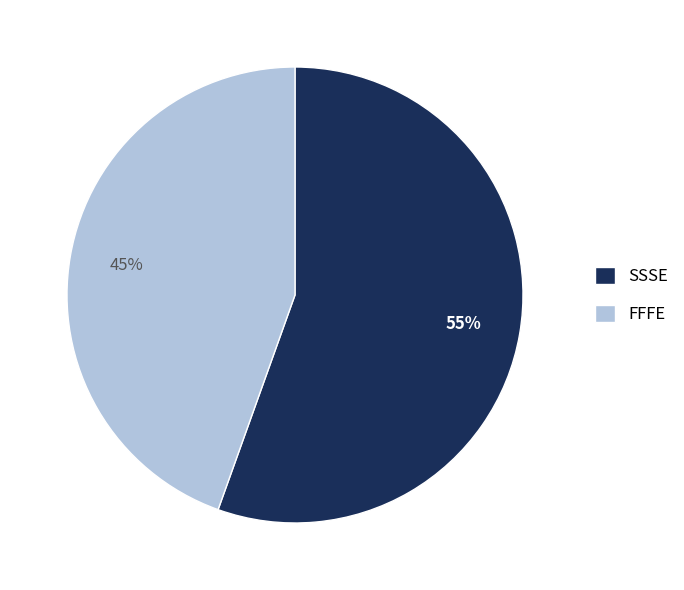

Which slice represents more than half of the pie?

SSSE